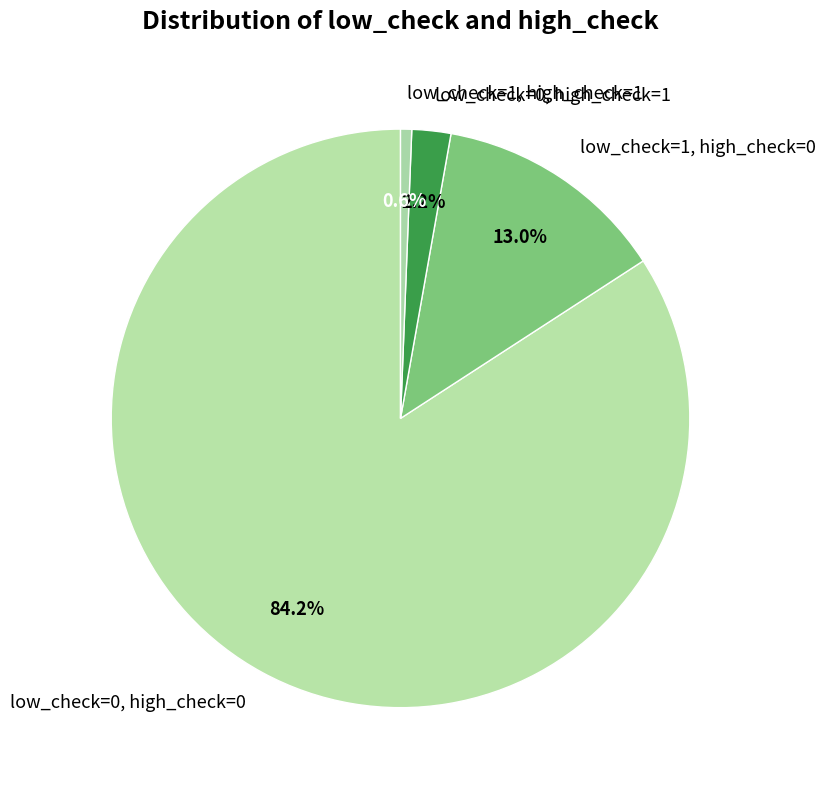

True or false: low_check=0, high_check=0 accounts for 95% of the total.

False